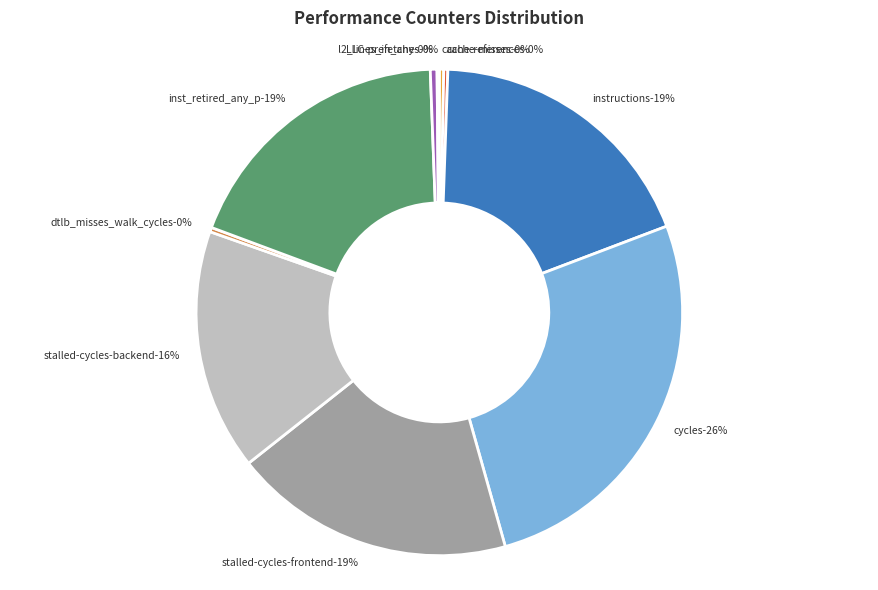

What percentage is NOT represented by cache-misses?

99.7%